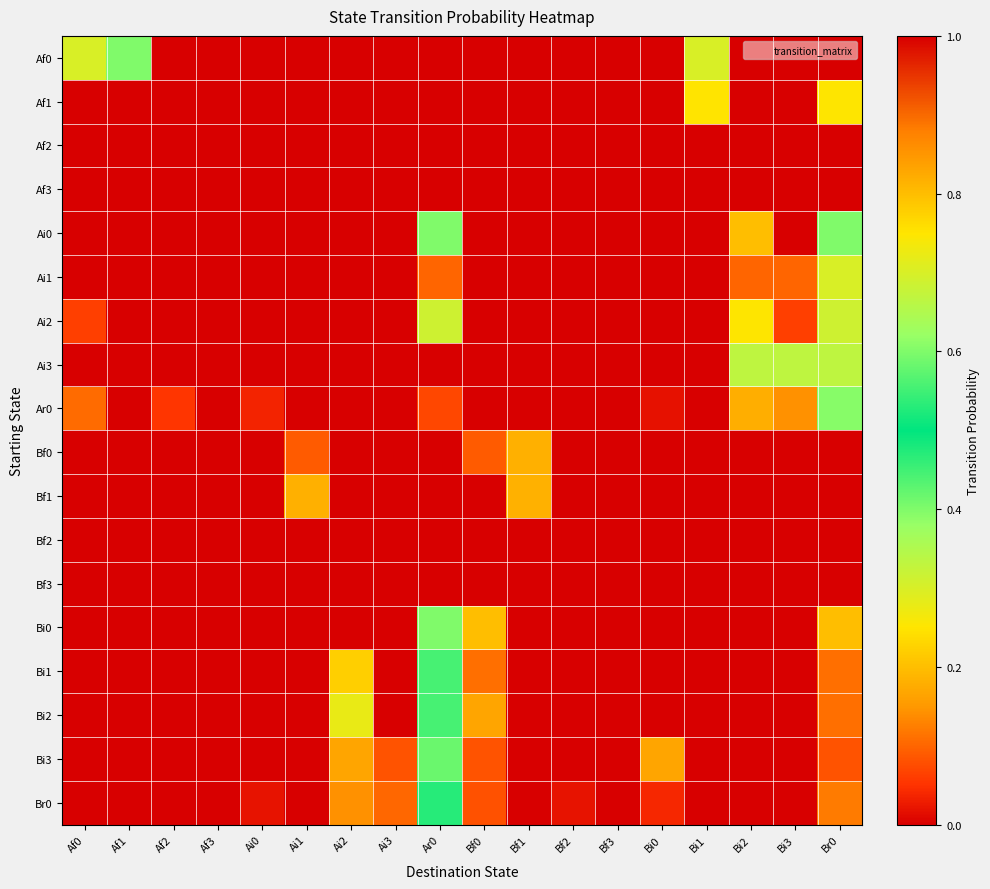

What is the spread (max minus min) of values at Ai3?

0.1